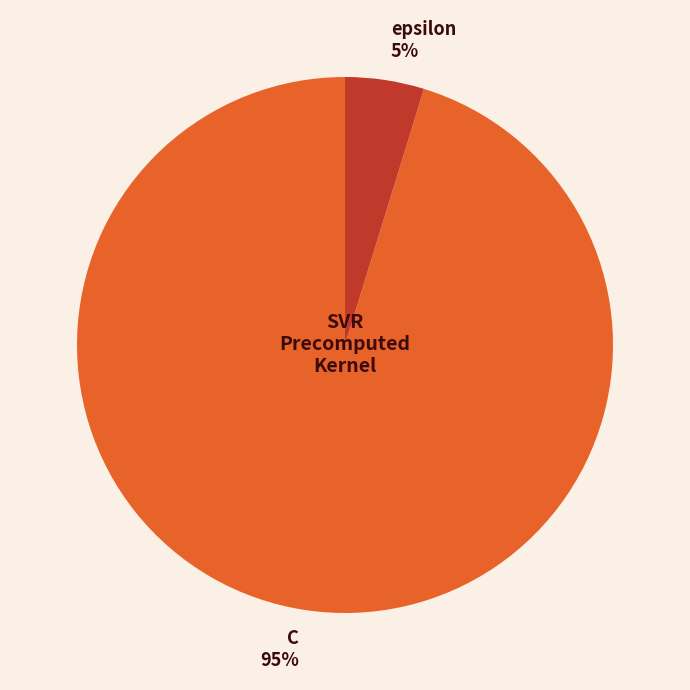

Combined, do epsilon and C account for over 50%?

Yes